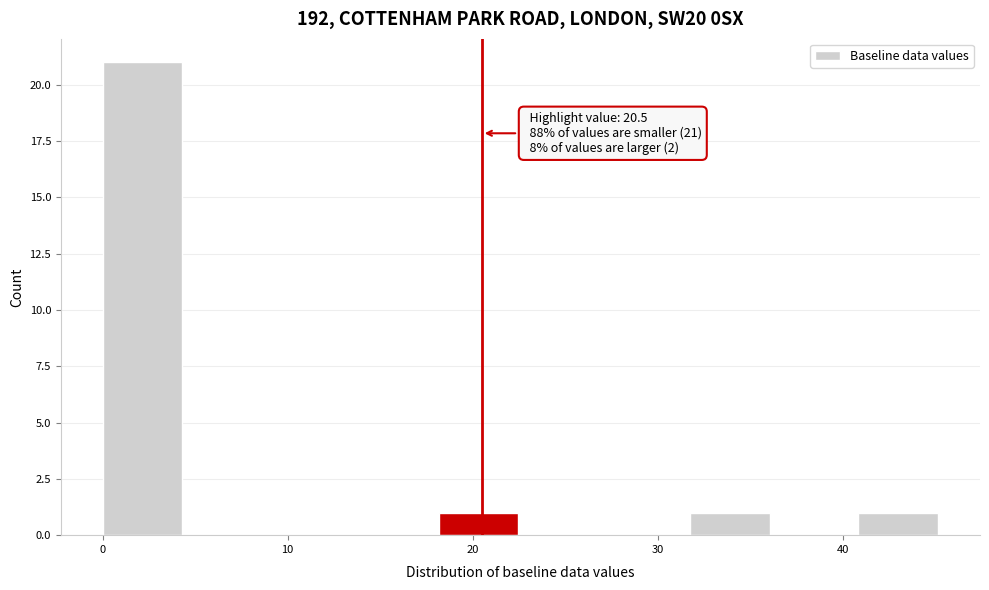

Which range on the x-axis has the tallest bar?

0 to 5